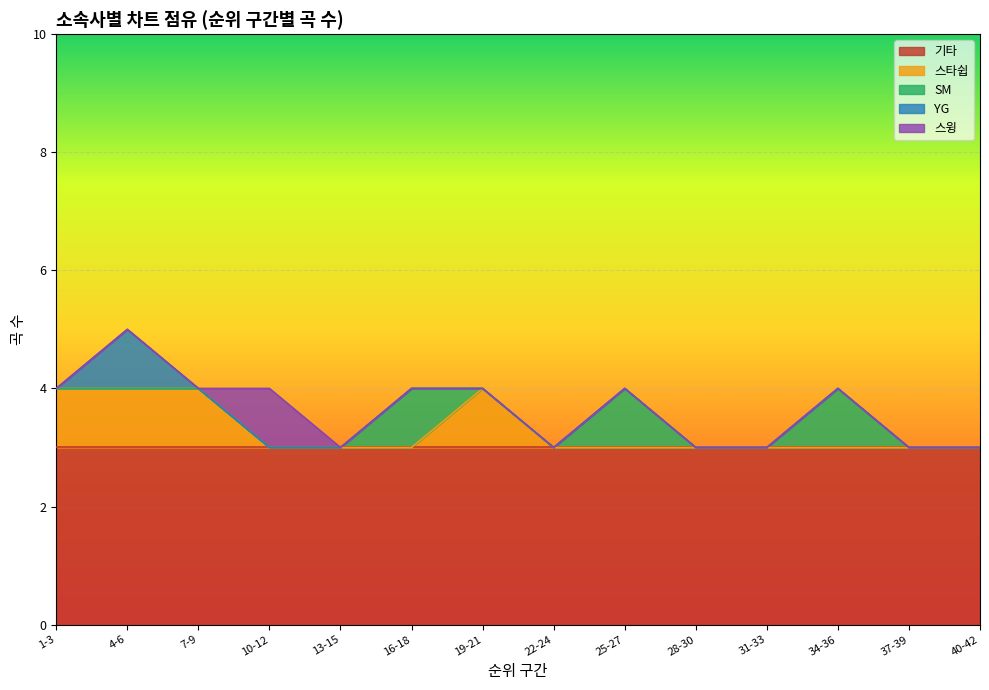

What is the lowest value of the 기타 series?

3